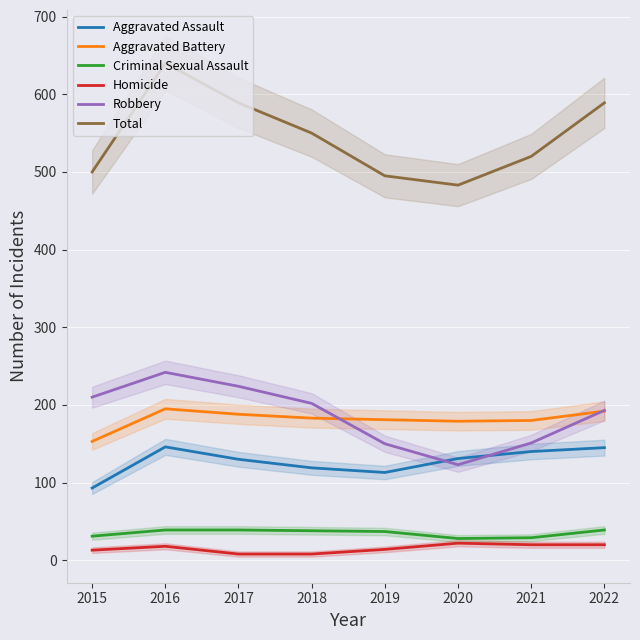

True or false: Aggravated Assault and Aggravated Battery cross at least once.

False